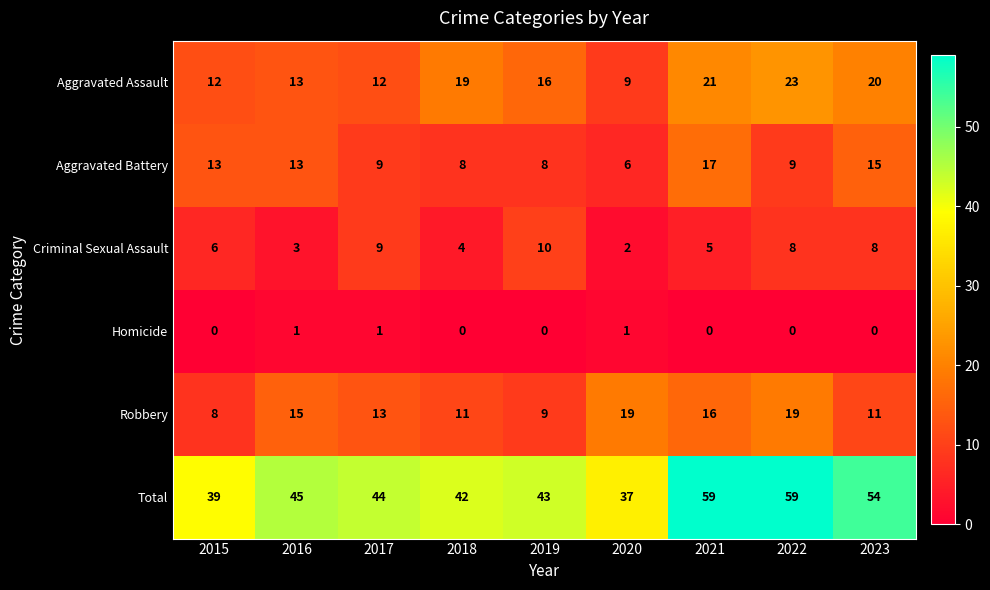

At 2015, list the series in order from smallest to largest.

Homicide, Criminal Sexual Assault, Robbery, Aggravated Assault, Aggravated Battery, Total